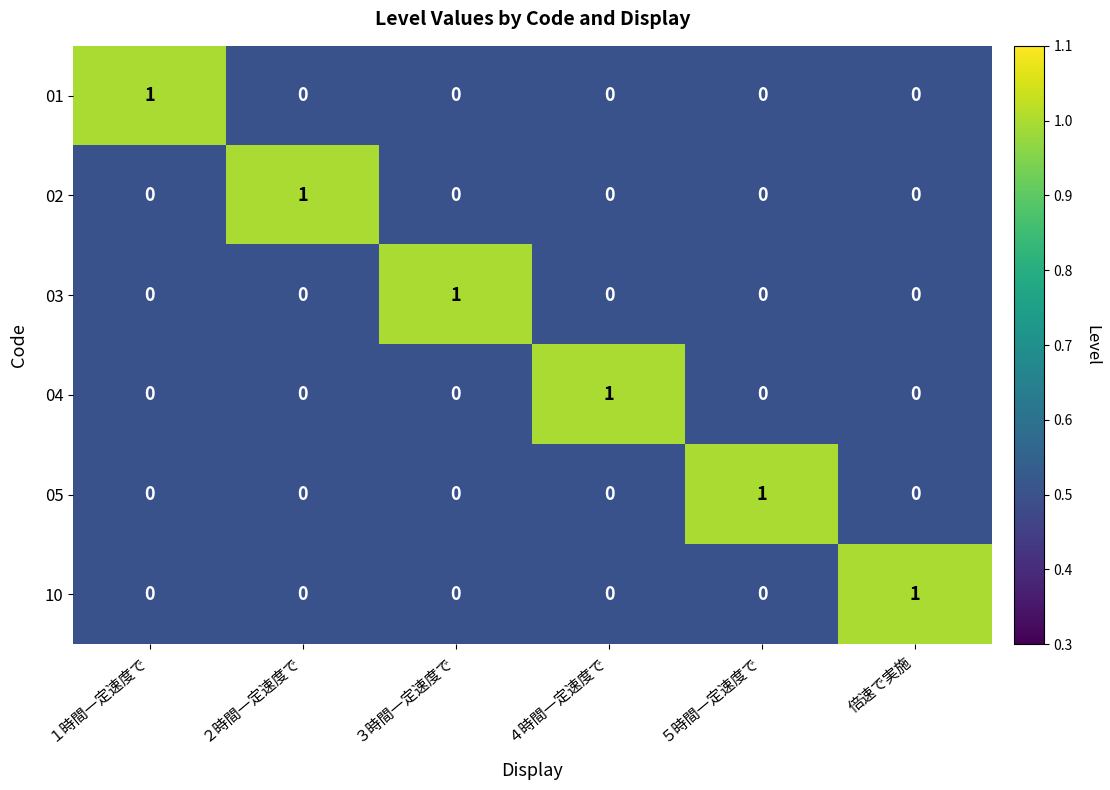

How many 03 values are between 0 and 1?

6